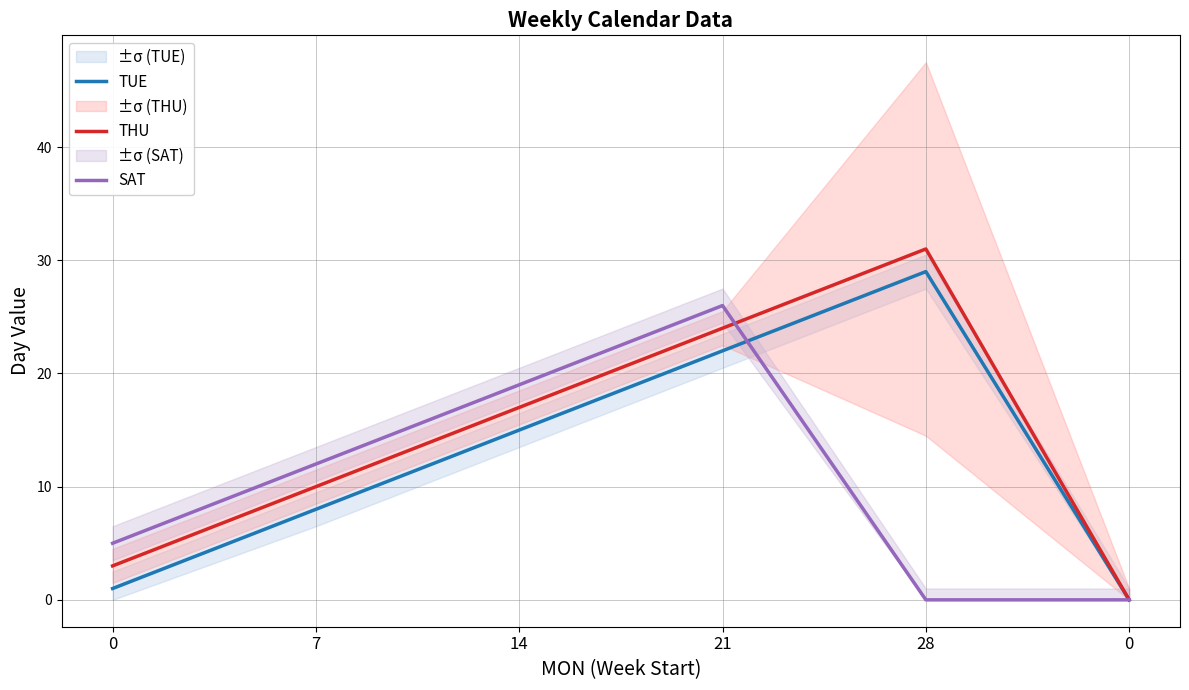

What is the value of the TUE point at the 5th from the left?

29